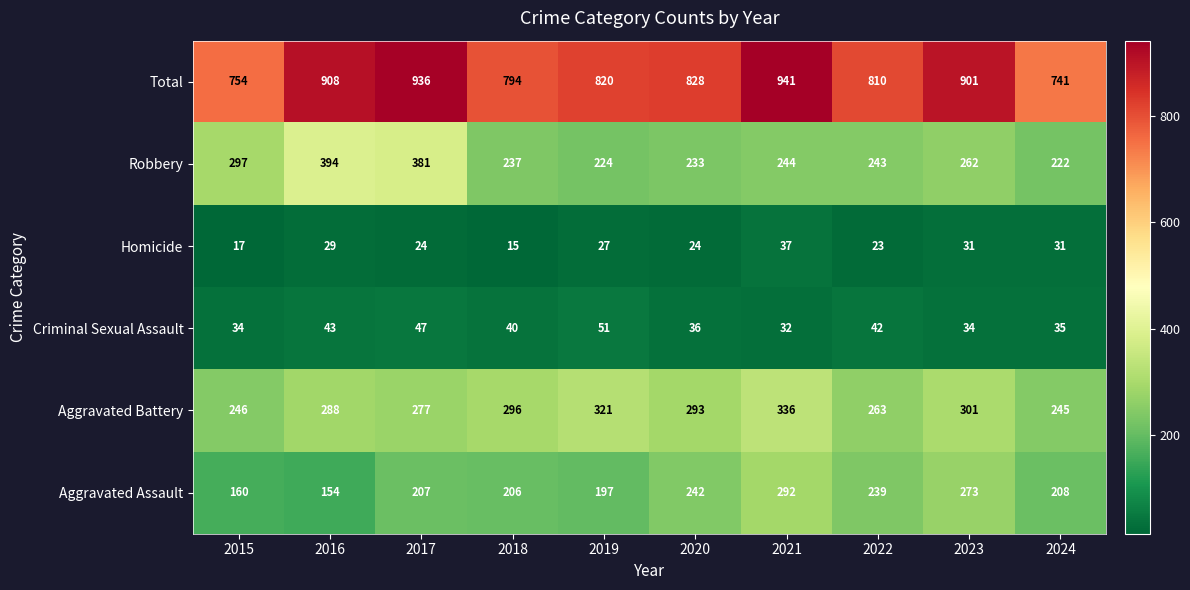

The value of Aggravated Battery at 2019 is 182. True or false?

False